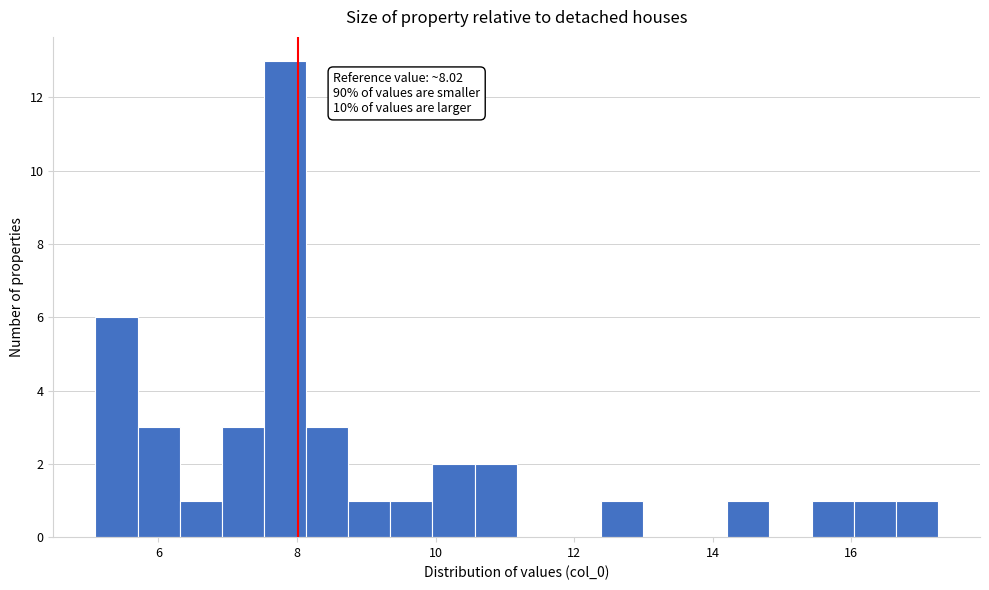

Around what value on the x-axis is the tallest bar? Give the approximate position of its centre, as read against the axis.

7.8